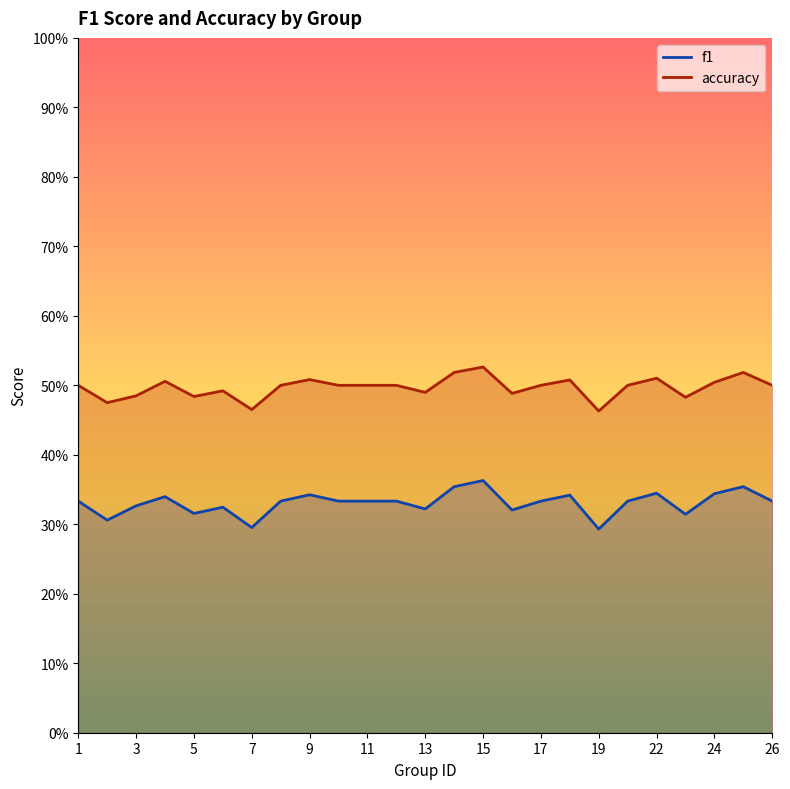

At which label is f1 closest to 0?

19